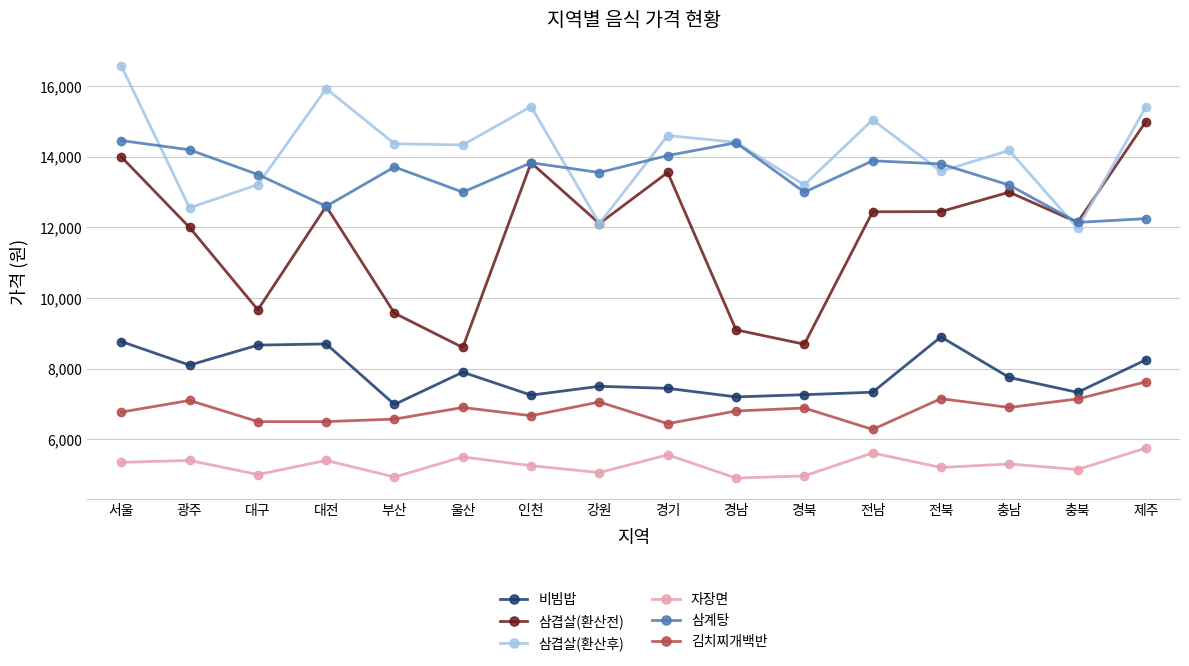

Is it true that 비빔밥 equals 8667 at 대구?

True